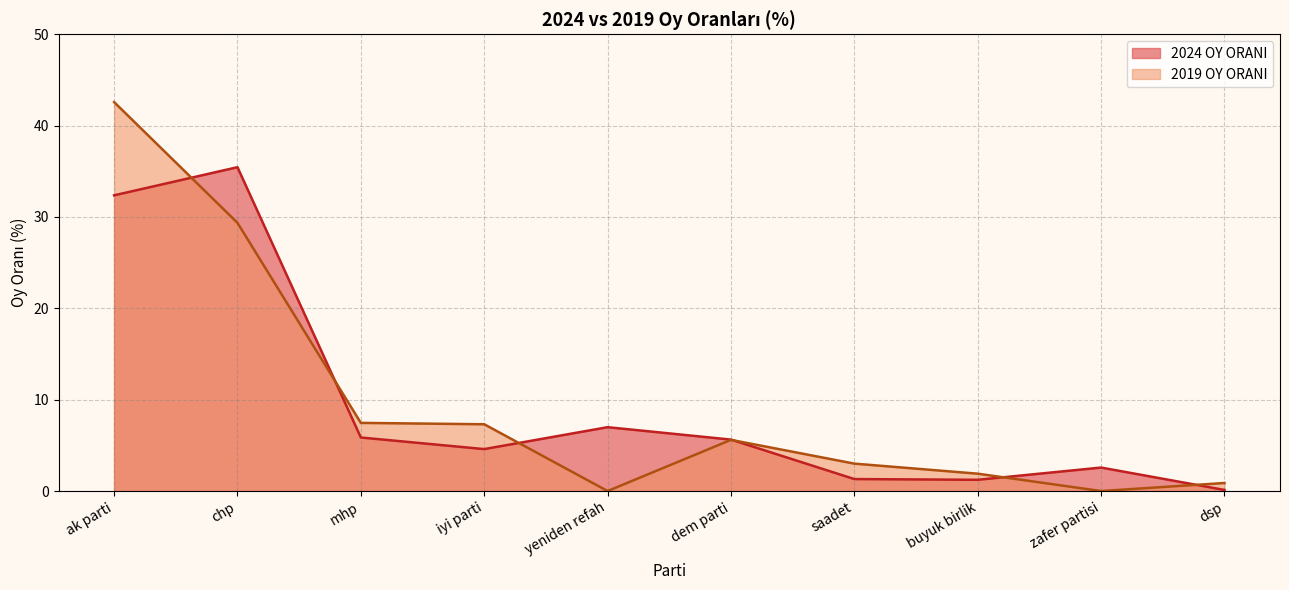

The value of 2019 OY ORANI at chp is 8.0. True or false?

False